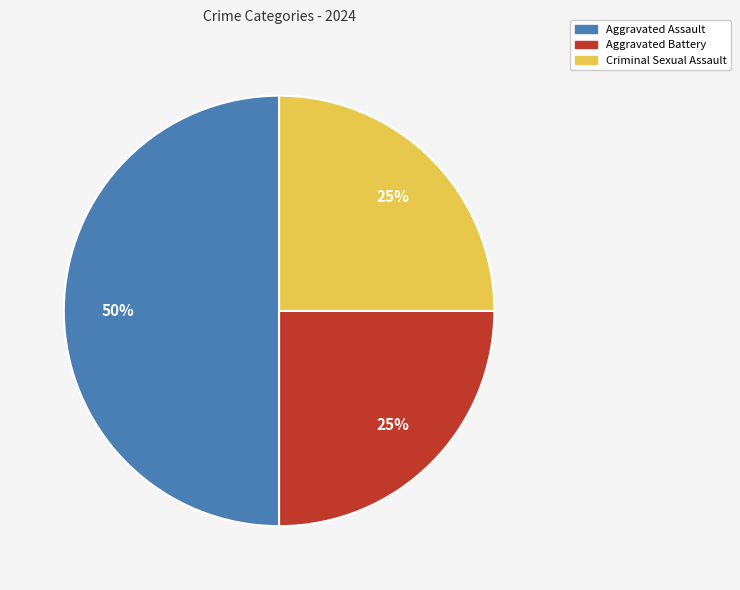

To the nearest percent, what is the difference between the largest and smallest slice percentages?

25%